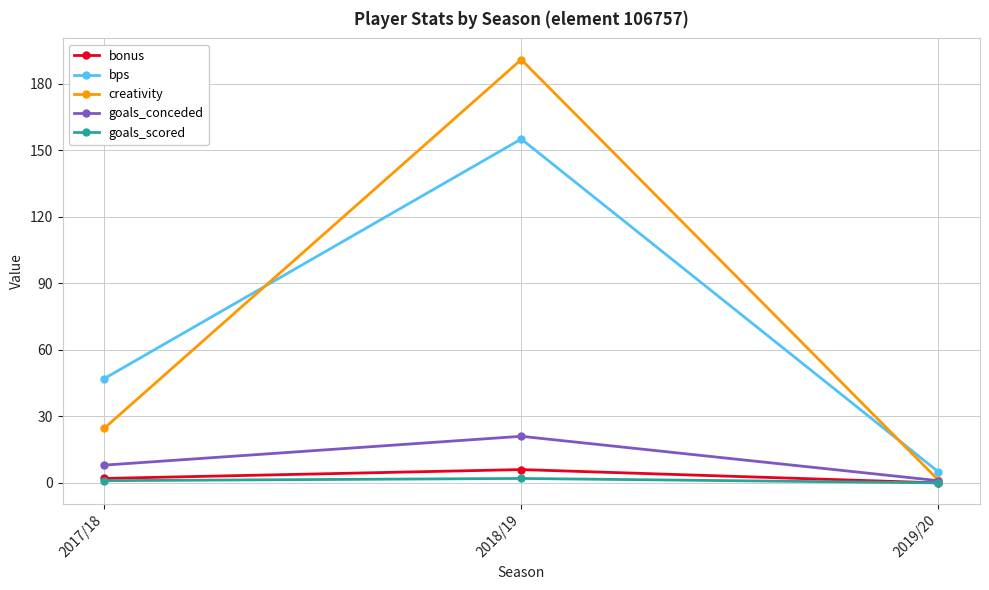

What is the difference between the highest and lowest values at 2017/18?

46.0